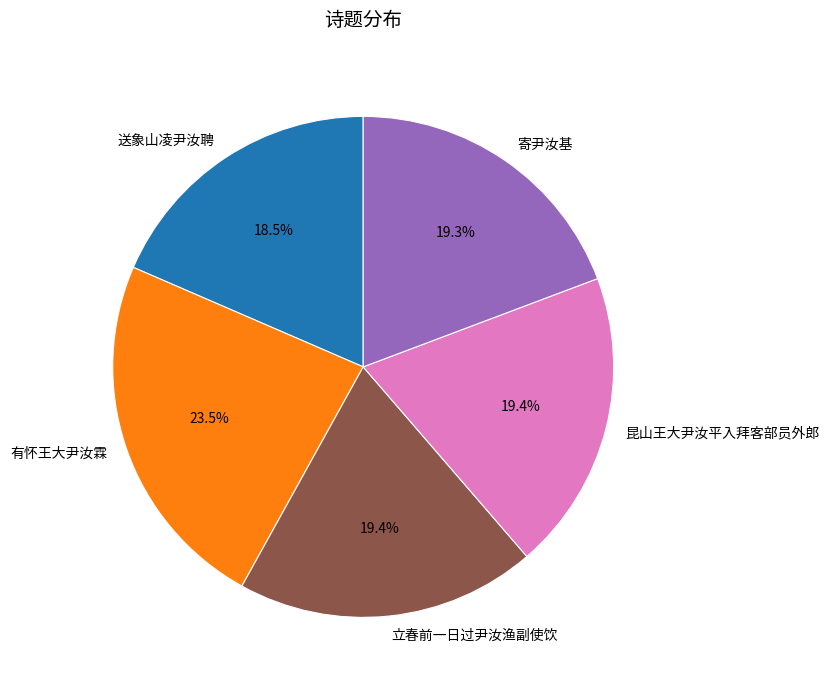

Approximately how many times larger is the value at 有怀王大尹汝霖 compared to 寄尹汝基?

1.2